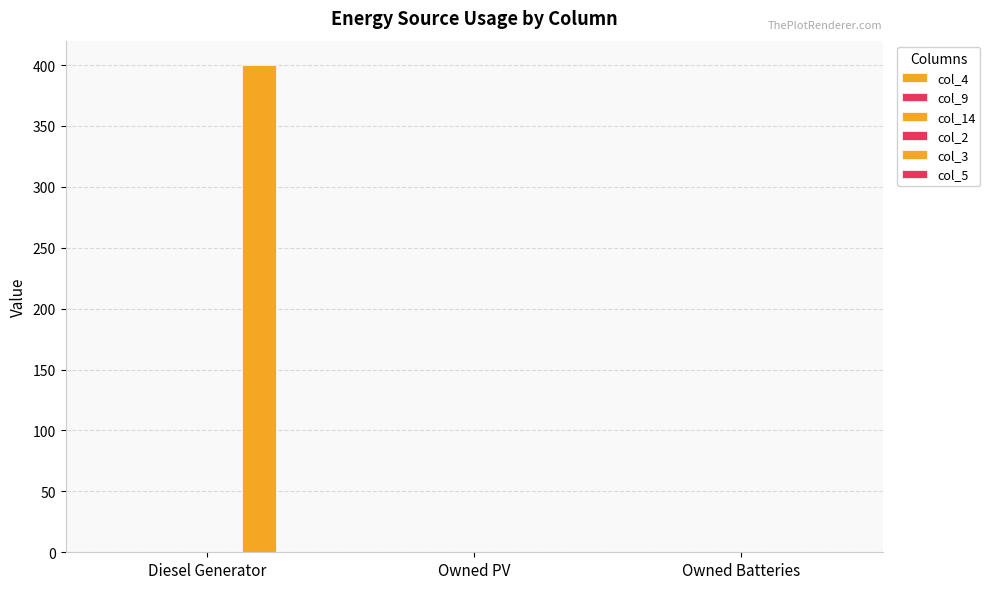

Reading left to right, what are all the values shown in this chart?

col_4: 0	0	0
col_9: 0	0	0
col_14: 0	0	0
col_2: 0	0	0
col_3: 400	0	0
col_5: 0	0	0